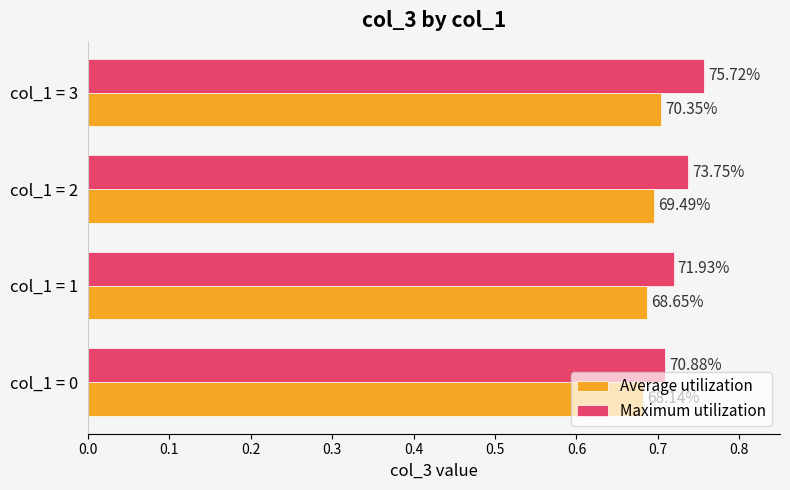

What are all the series names shown in the legend?

Average utilization, Maximum utilization